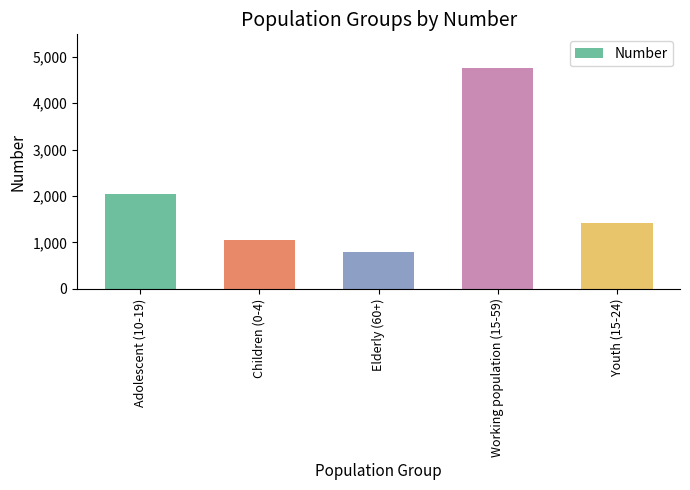

Rank the categories by value from lowest to highest.

Elderly (60+), Children (0-4), Youth (15-24), Adolescent (10-19), Working population (15-59)